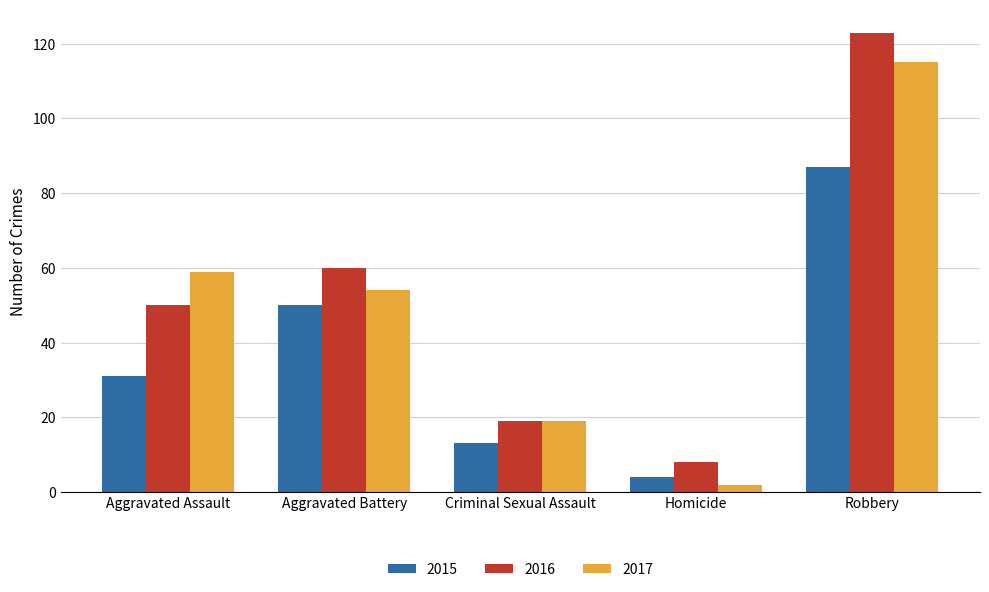

What is the difference between the maximum and second lowest values in the 2017 series?

96